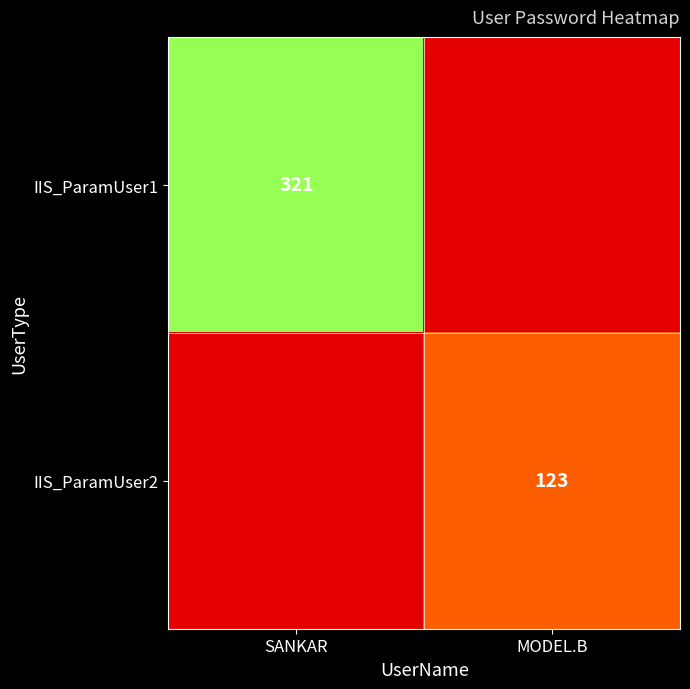

Is the value of IIS_ParamUser2 at MODEL.B greater than the value of IIS_ParamUser1 at SANKAR?

No